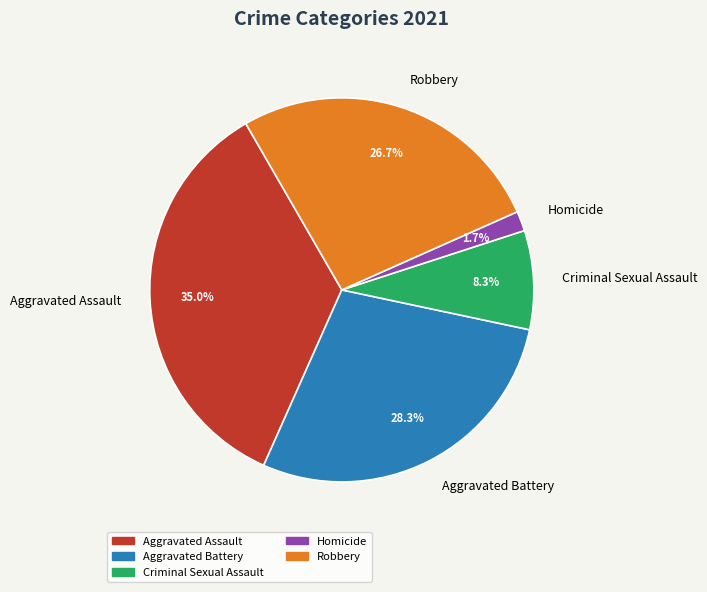

Which slice is the largest?

Aggravated Assault